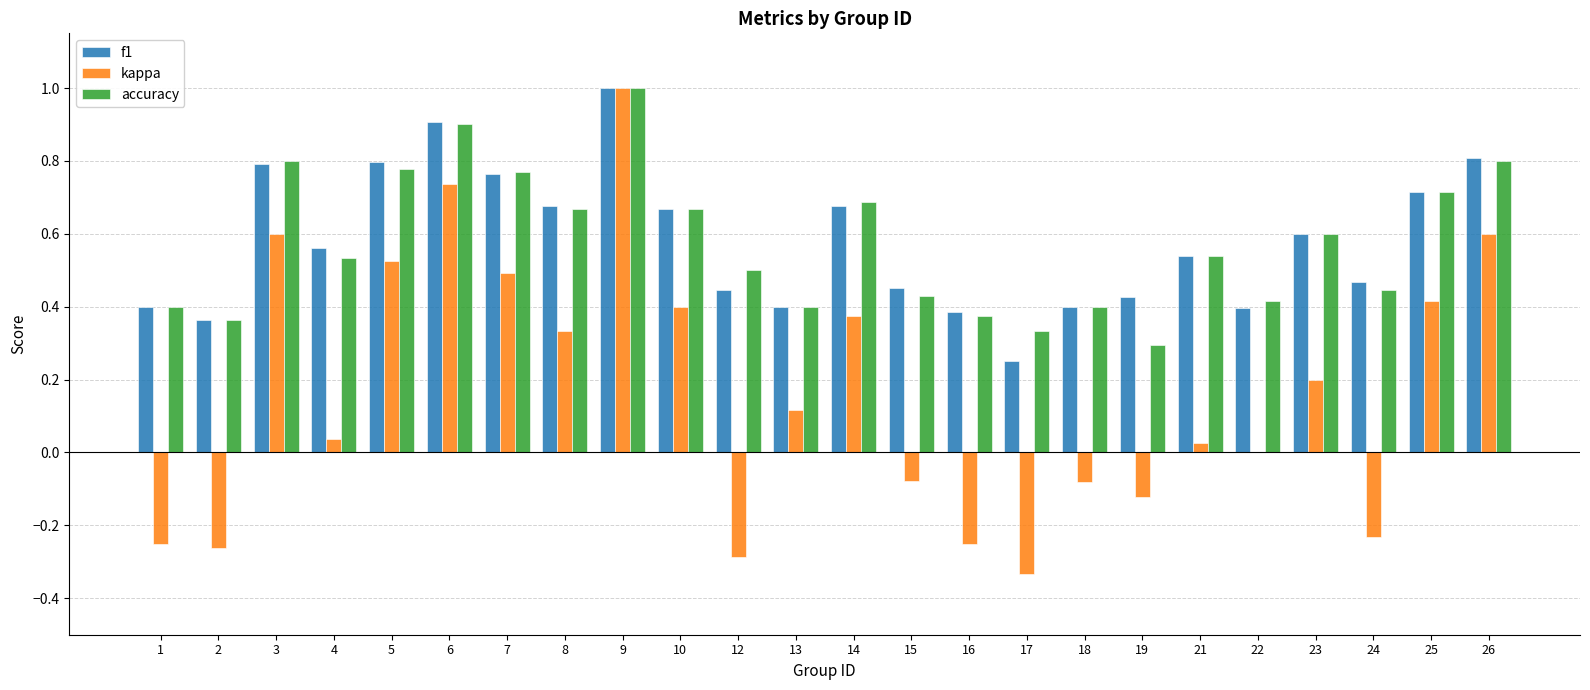

Is the value of f1 at 26 greater than the value of kappa at 26?

Yes